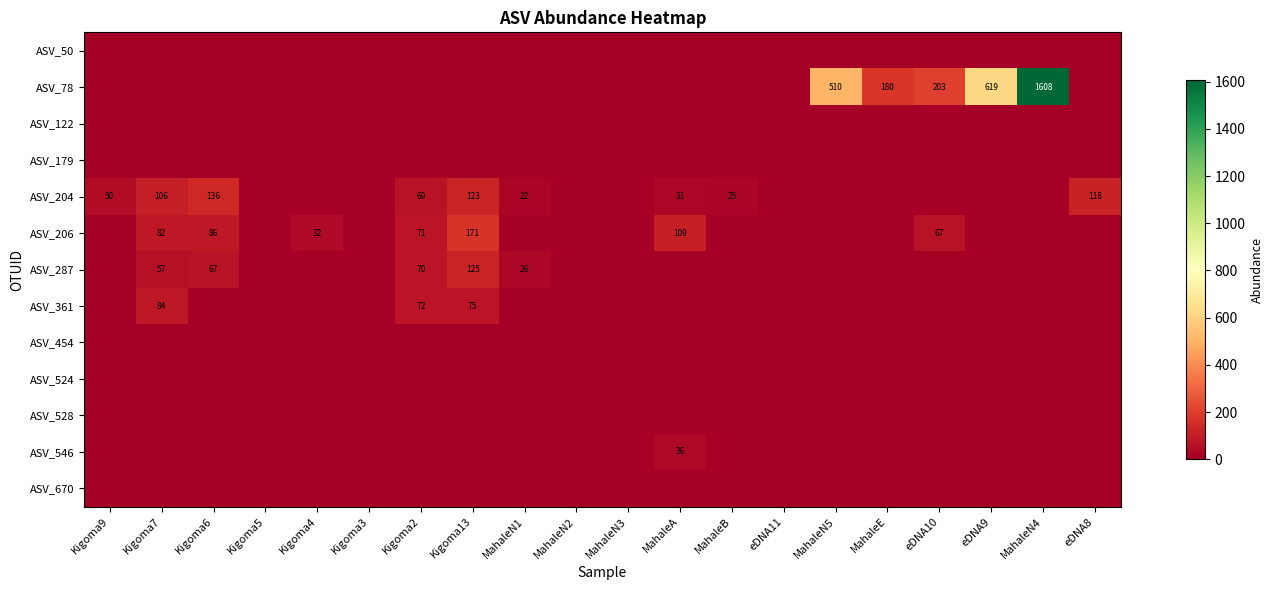

List the labels in order of ASV_78 value, smallest first.

Kigoma9, Kigoma7, Kigoma6, Kigoma5, Kigoma4, Kigoma3, Kigoma2, Kigoma13, MahaleN1, MahaleN2, MahaleN3, MahaleA, MahaleB, eDNA11, eDNA8, MahaleE, eDNA10, MahaleN5, eDNA9, MahaleN4